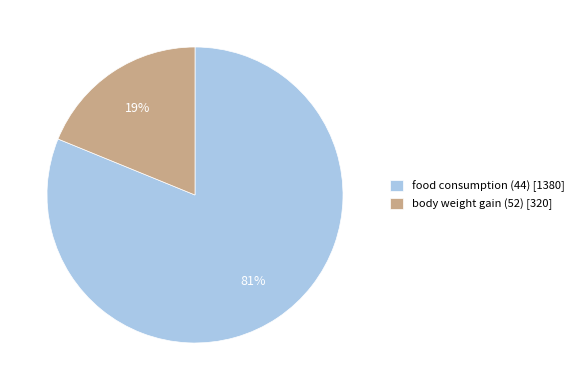

What is the smallest slice in the pie chart?

body weight gain (52)